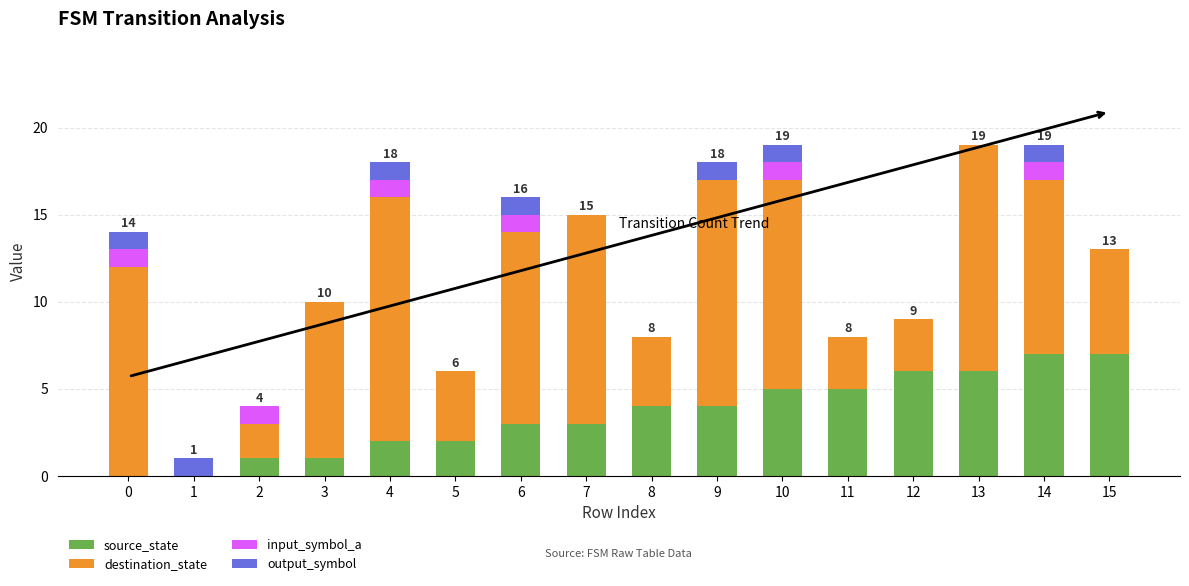

What is the sum of all source_state values?

56